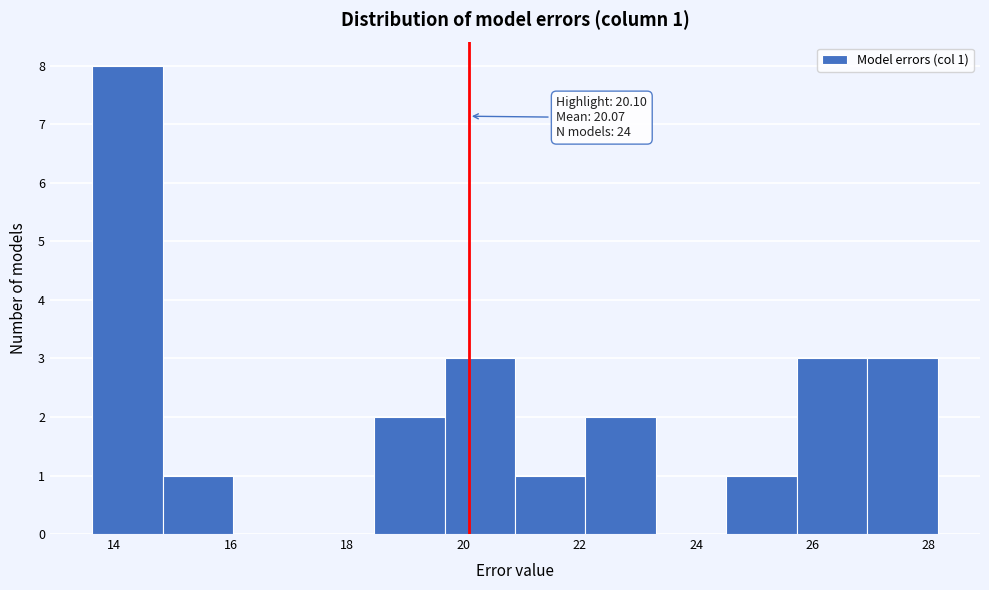

Which range on the x-axis has the tallest bar?

13.6 to 14.8